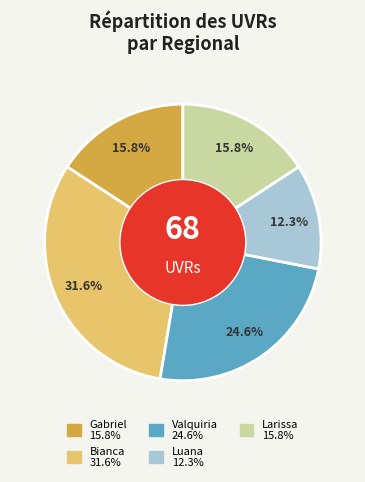

To the nearest percent, what is the combined percentage of Valquiria and Bianca?

56%